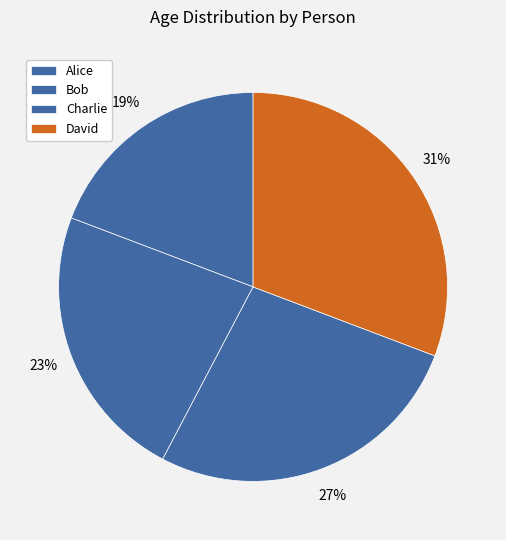

Is there any slice that represents more than half of the pie?

No